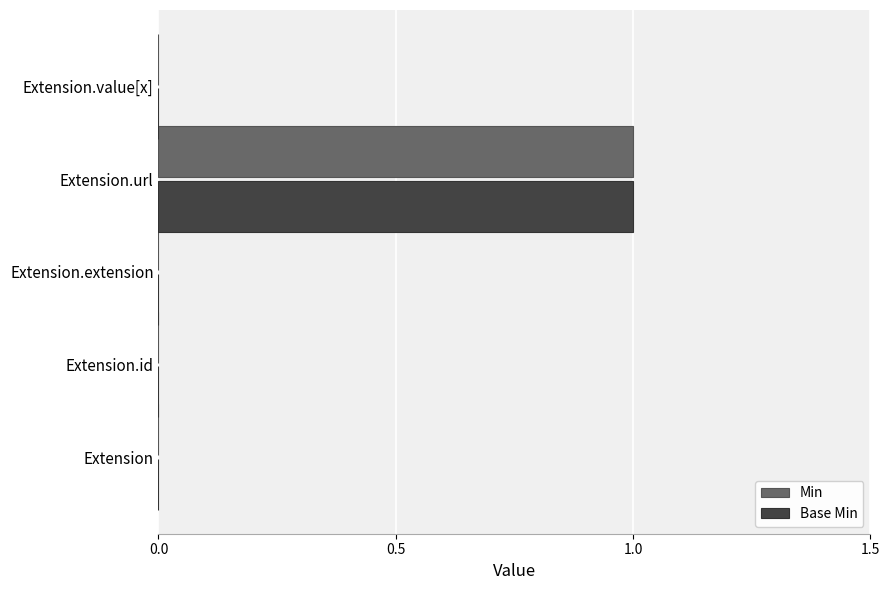

At which category is the sum across all series the highest?

Extension.url